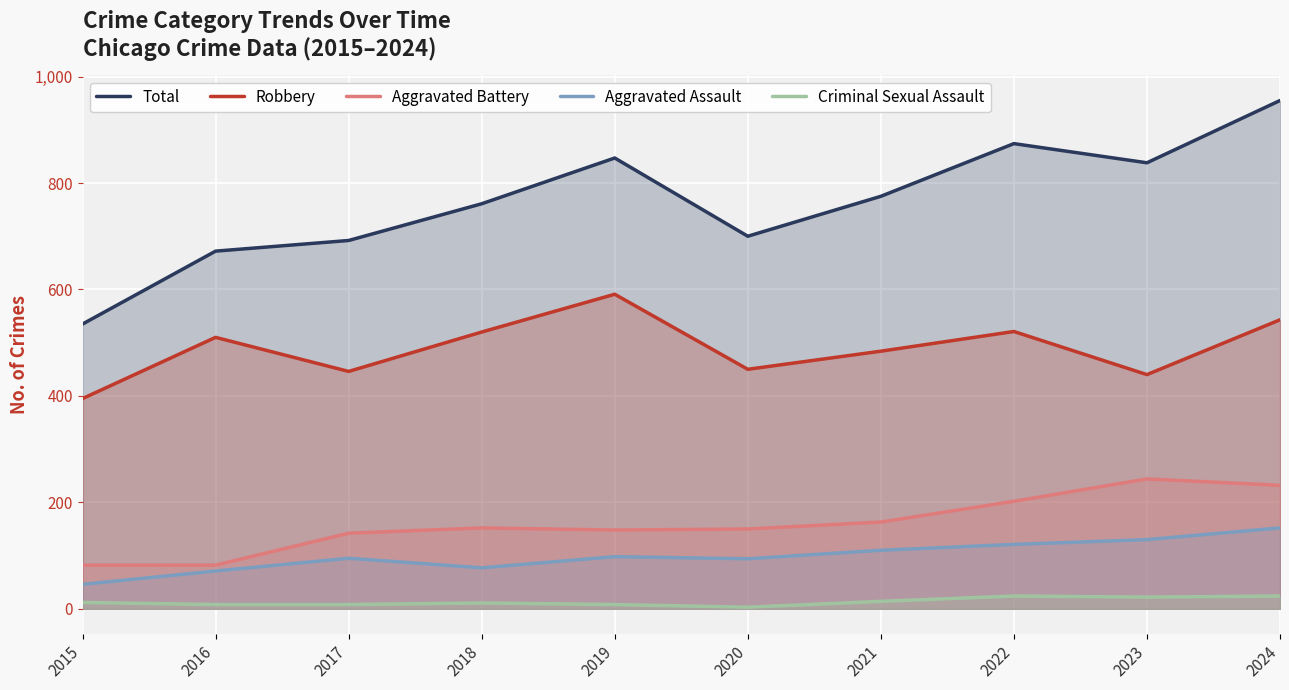

Where is the first local minimum for Aggravated Battery?

2019